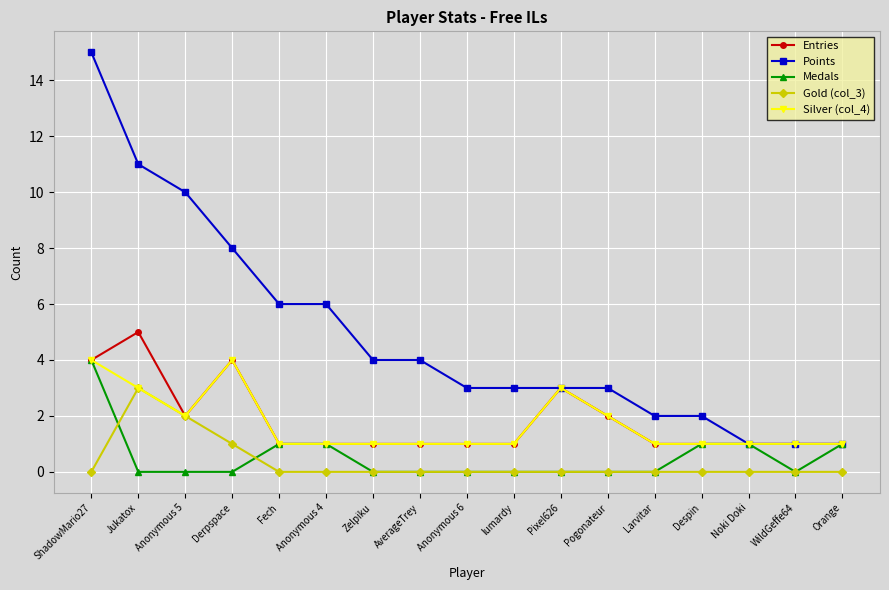

Reading right to left, what are all the values shown in this chart?

Entries: Orange=1	WildGeffe64=1	Noki Doki=1	Despin=1	Larvitar=1	Pogonateur=2	Pixel626=3	lumardy=1	Anonymous 6=1	AverageTrey=1	Zelpiku=1	Anonymous 4=1	Fech=1	Derpspace=4	Anonymous 5=2	Jukatox=5	ShadowMario27=4
Points: Orange=1	WildGeffe64=1	Noki Doki=1	Despin=2	Larvitar=2	Pogonateur=3	Pixel626=3	lumardy=3	Anonymous 6=3	AverageTrey=4	Zelpiku=4	Anonymous 4=6	Fech=6	Derpspace=8	Anonymous 5=10	Jukatox=11	ShadowMario27=15
Medals: Orange=1	WildGeffe64=0	Noki Doki=1	Despin=1	Larvitar=0	Pogonateur=0	Pixel626=0	lumardy=0	Anonymous 6=0	AverageTrey=0	Zelpiku=0	Anonymous 4=1	Fech=1	Derpspace=0	Anonymous 5=0	Jukatox=0	ShadowMario27=4
Gold (col_3): Orange=0	WildGeffe64=0	Noki Doki=0	Despin=0	Larvitar=0	Pogonateur=0	Pixel626=0	lumardy=0	Anonymous 6=0	AverageTrey=0	Zelpiku=0	Anonymous 4=0	Fech=0	Derpspace=1	Anonymous 5=2	Jukatox=3	ShadowMario27=0
Silver (col_4): Orange=1	WildGeffe64=1	Noki Doki=1	Despin=1	Larvitar=1	Pogonateur=2	Pixel626=3	lumardy=1	Anonymous 6=1	AverageTrey=1	Zelpiku=1	Anonymous 4=1	Fech=1	Derpspace=4	Anonymous 5=2	Jukatox=3	ShadowMario27=4